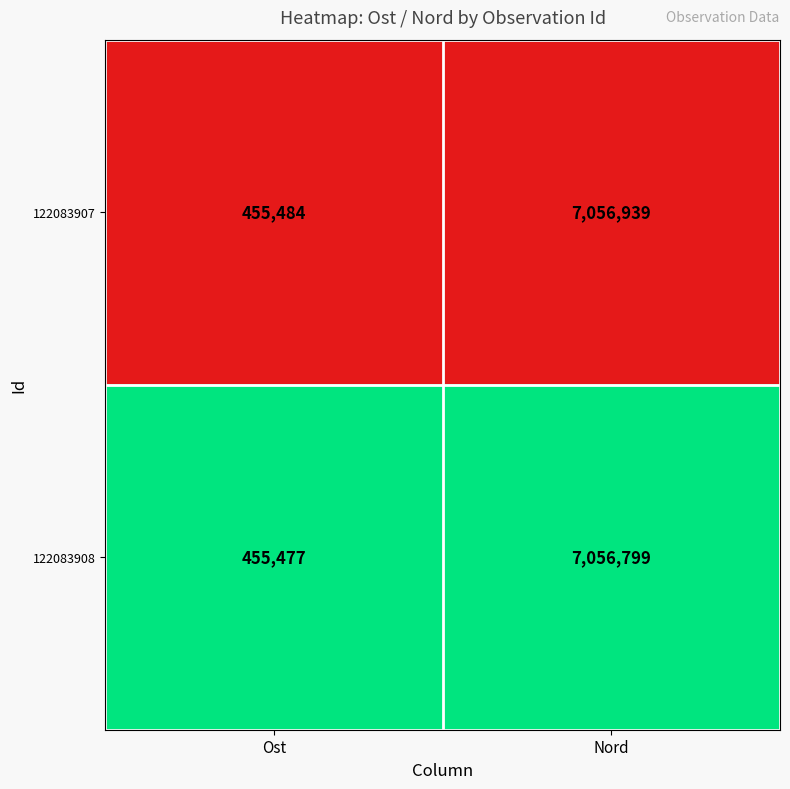

True or false: 122083907 has a value of 3595220 at Nord.

False